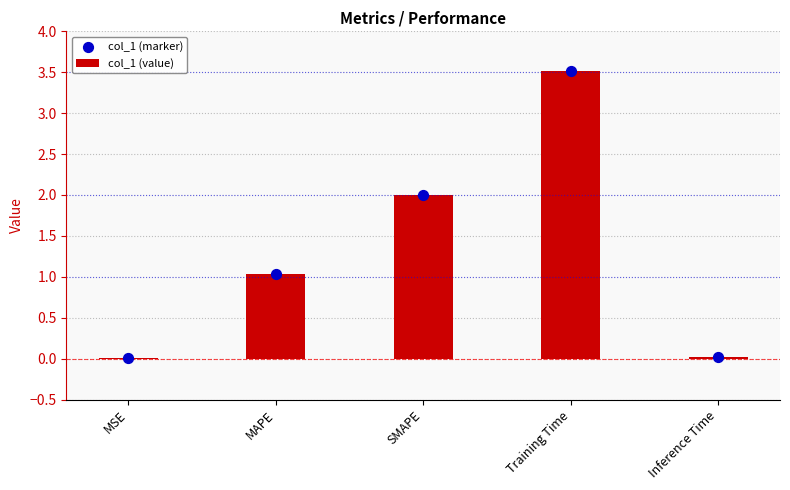

Which series contains the highest Y value?

col_1 (value)